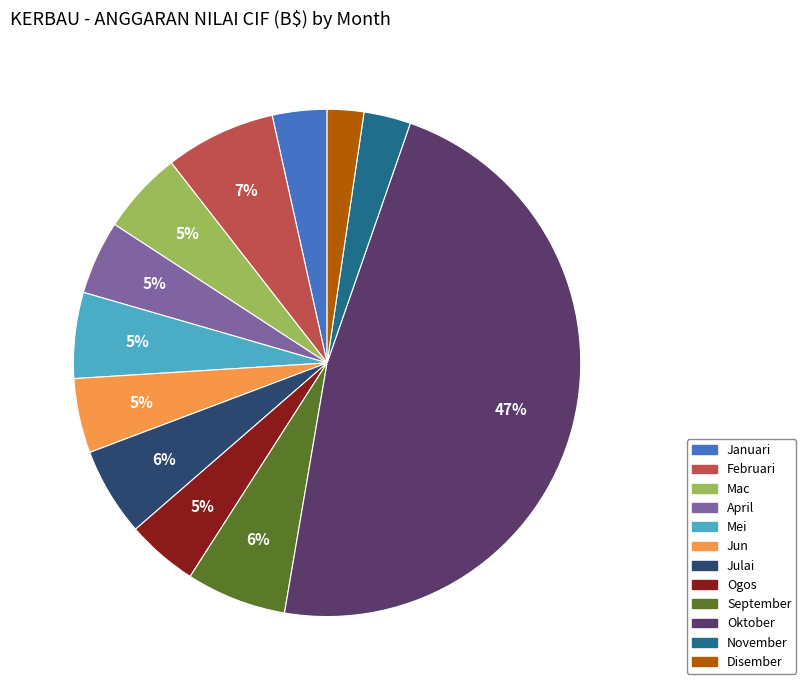

Which slice is the largest?

Oktober